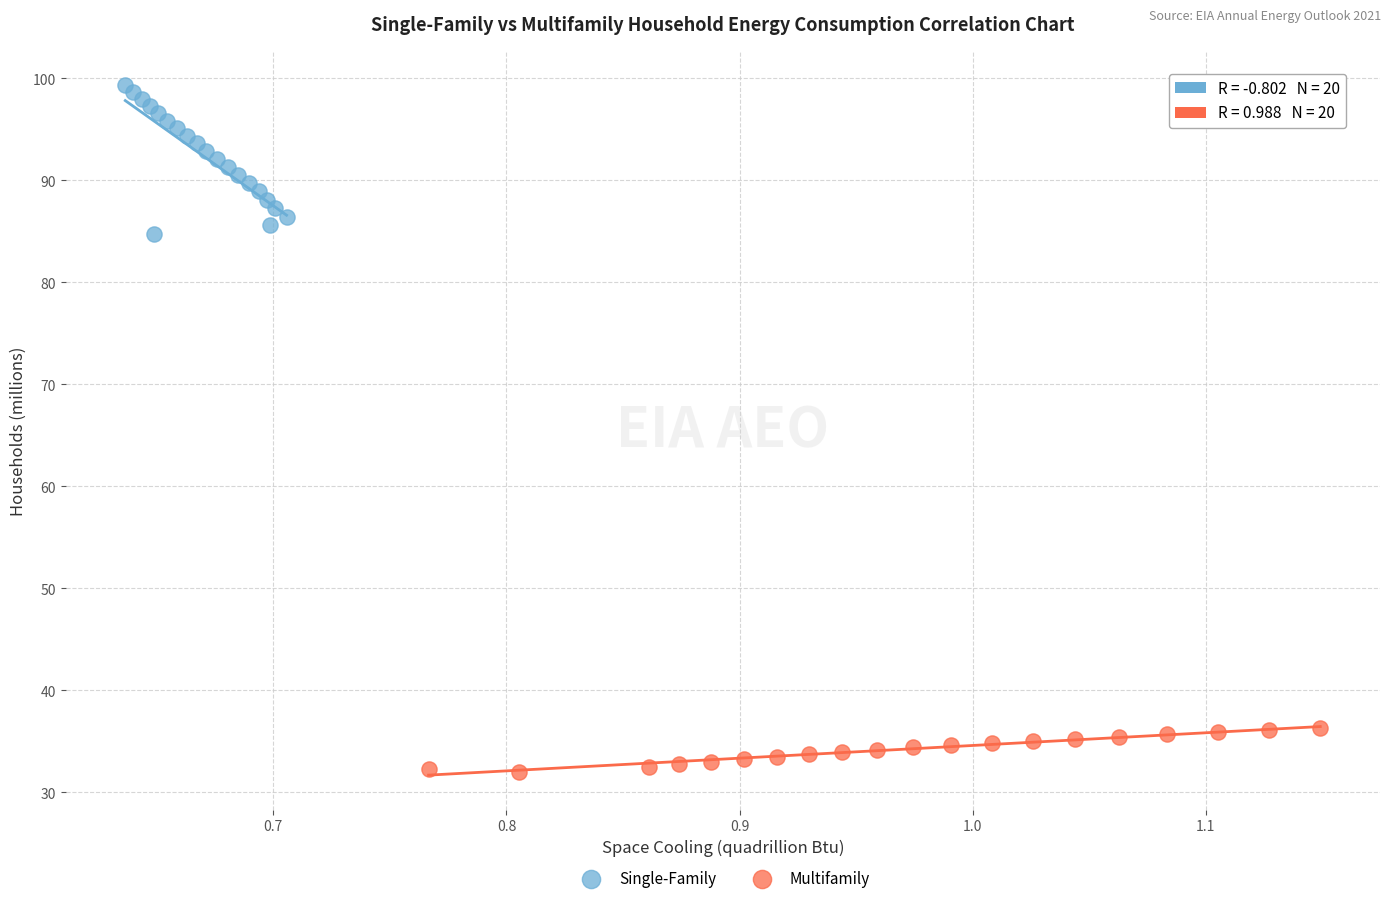

Which series has the largest Y range (max minus min)?

Single-Family